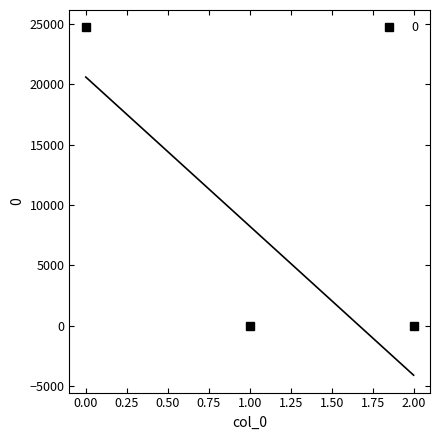

What is the value of the 1st point from the left?

24715.5